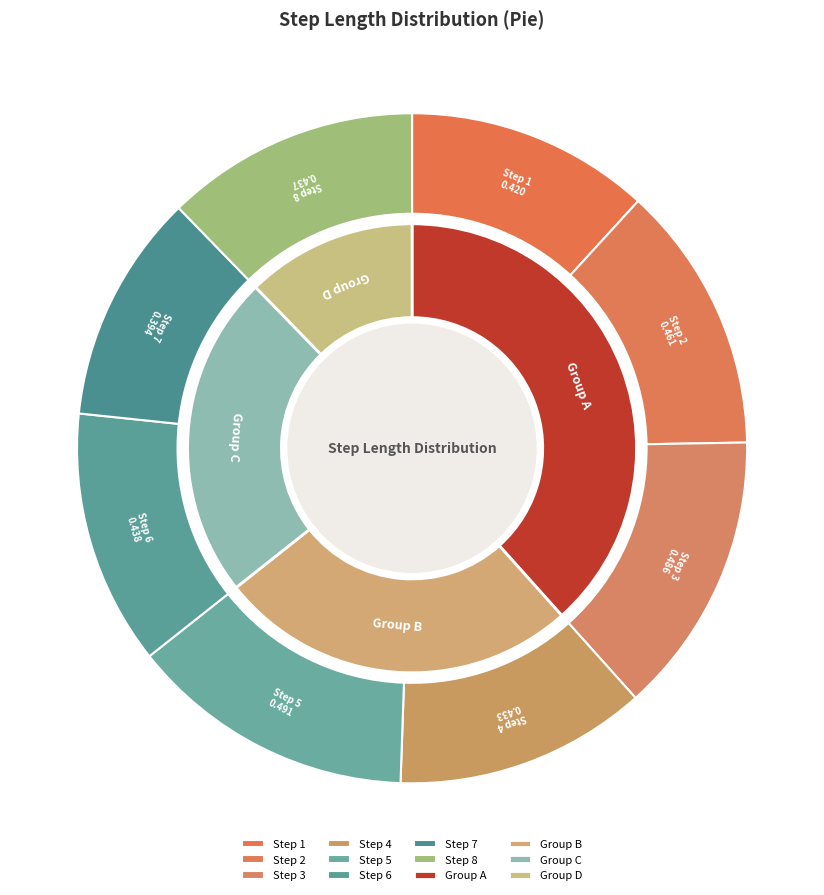

What percentage is the 5 slice, to the nearest percent?

14%